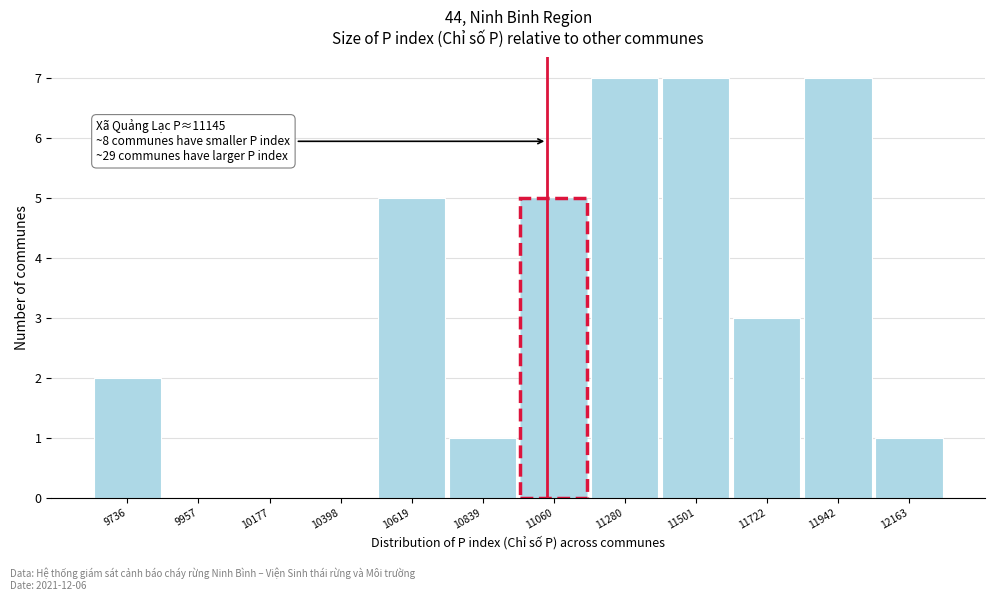

Reading left to right, transcribe all the data shown in this chart.

9736=2	9957=0	10177=0	10398=0	10619=5	10839=1	11060=5	11280=7	11501=7	11722=3	11942=7	12163=1